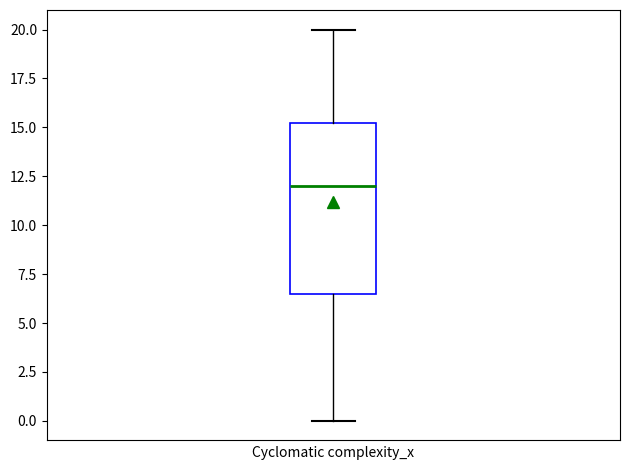

Read this box plot against the y-axis: the position of the median line, the range covered by the box, and the ends of both whiskers. The values are not printed on the chart, so give them approximately, as read against the axis.

median 12.0, box 6.5 to 15.5, whiskers 0.0 to 20.0